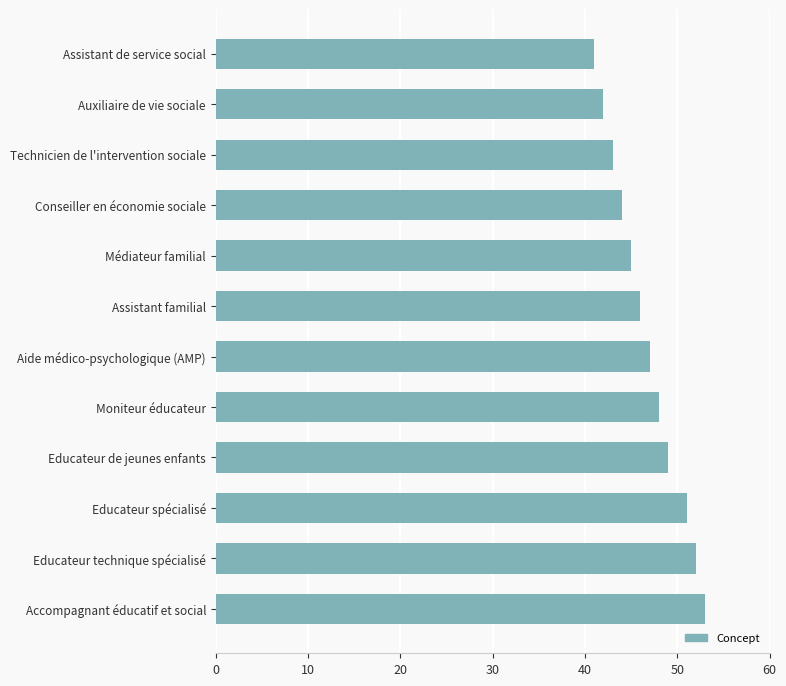

What is the approximate value at Aide médico-psychologique (AMP)?

47